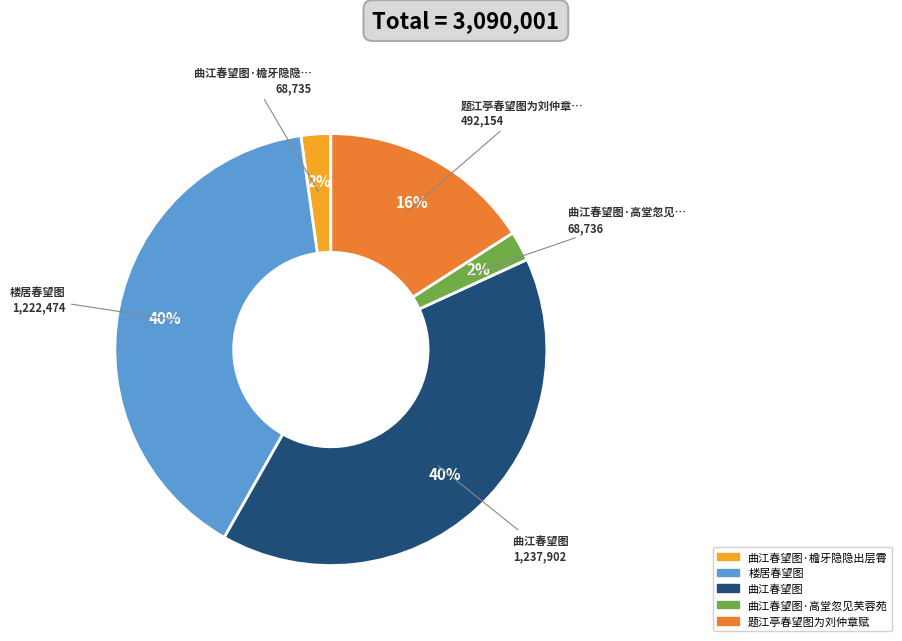

Is there a majority slice in this chart?

No